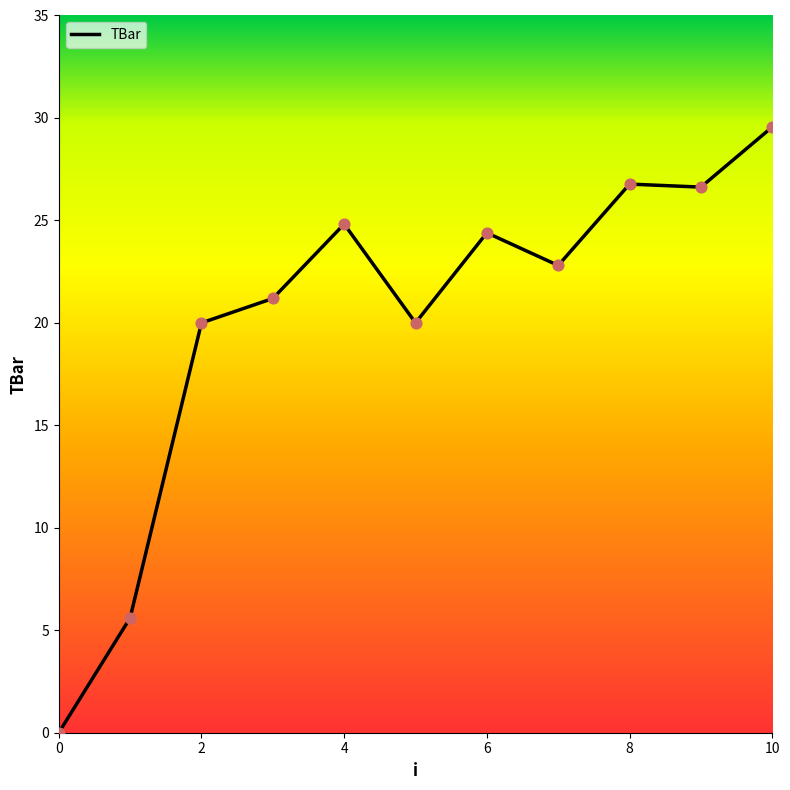

What is the difference between the maximum and minimum values?

29.6